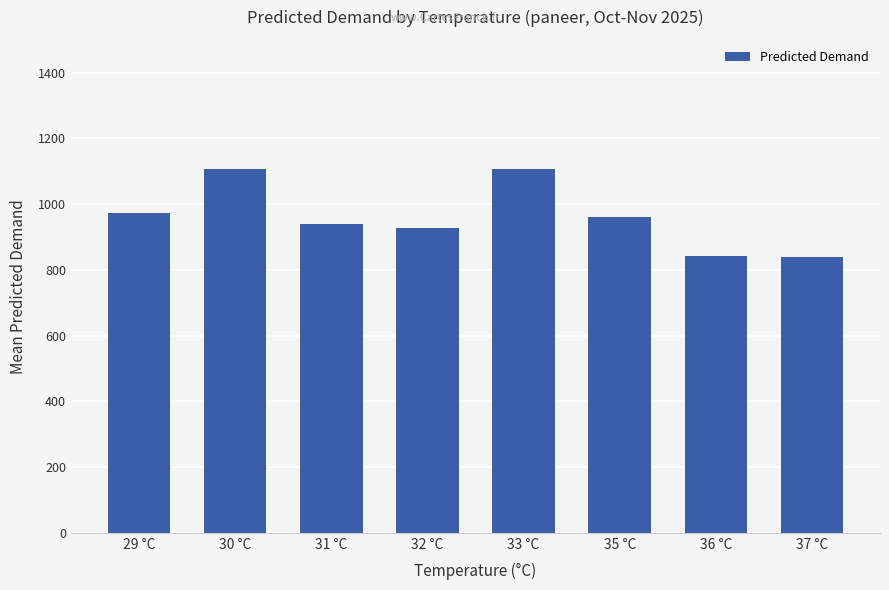

Is it true that the value at 36 °C is 1150.6?

False